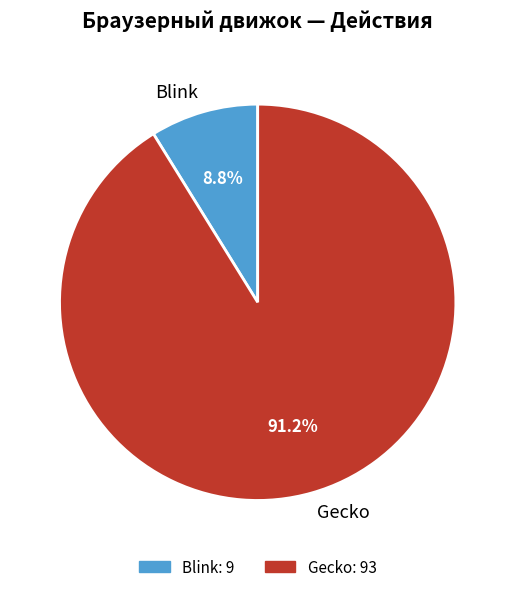

Between Gecko and Blink, which is larger?

Gecko